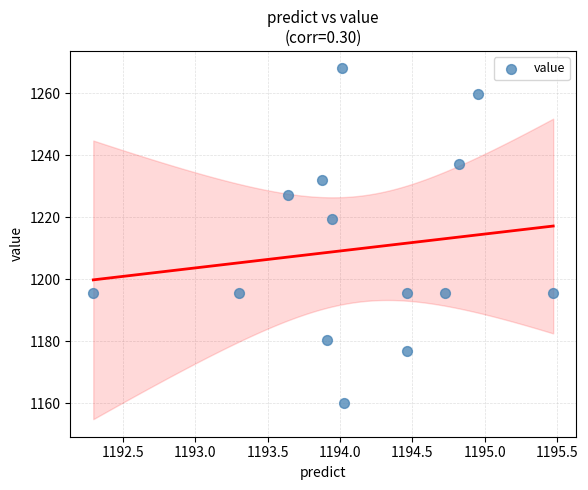

What is the range of Y values (max minus min)?

107.8